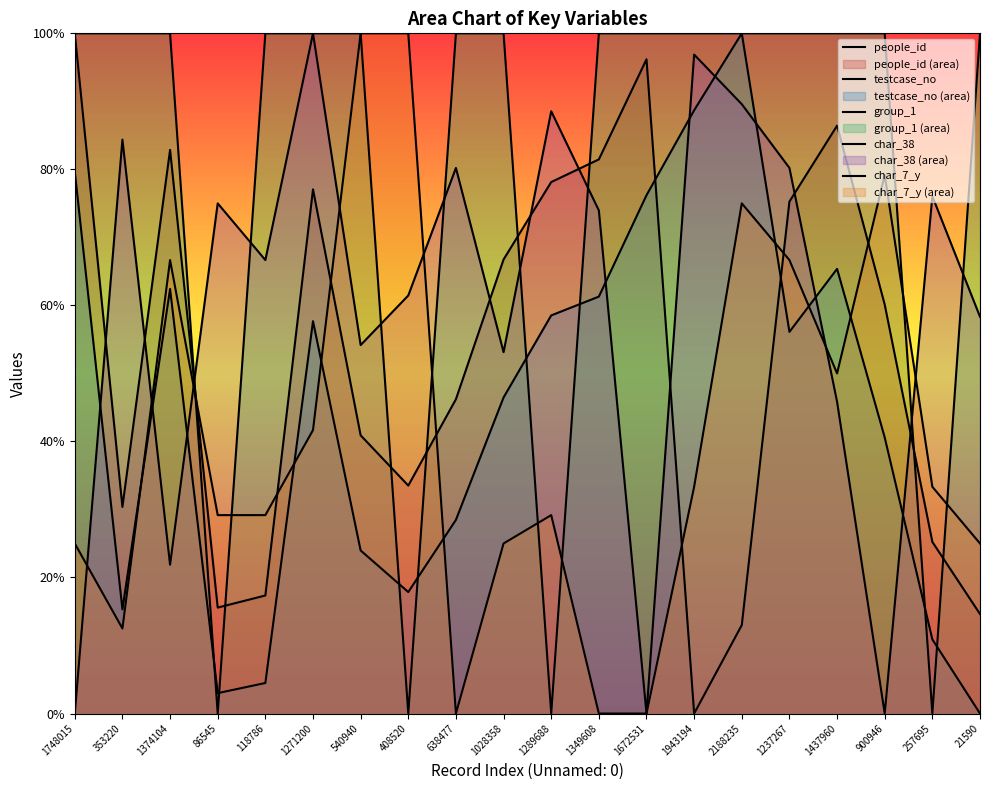

Is it true that people_id equals 21.7 at 2188235?

False